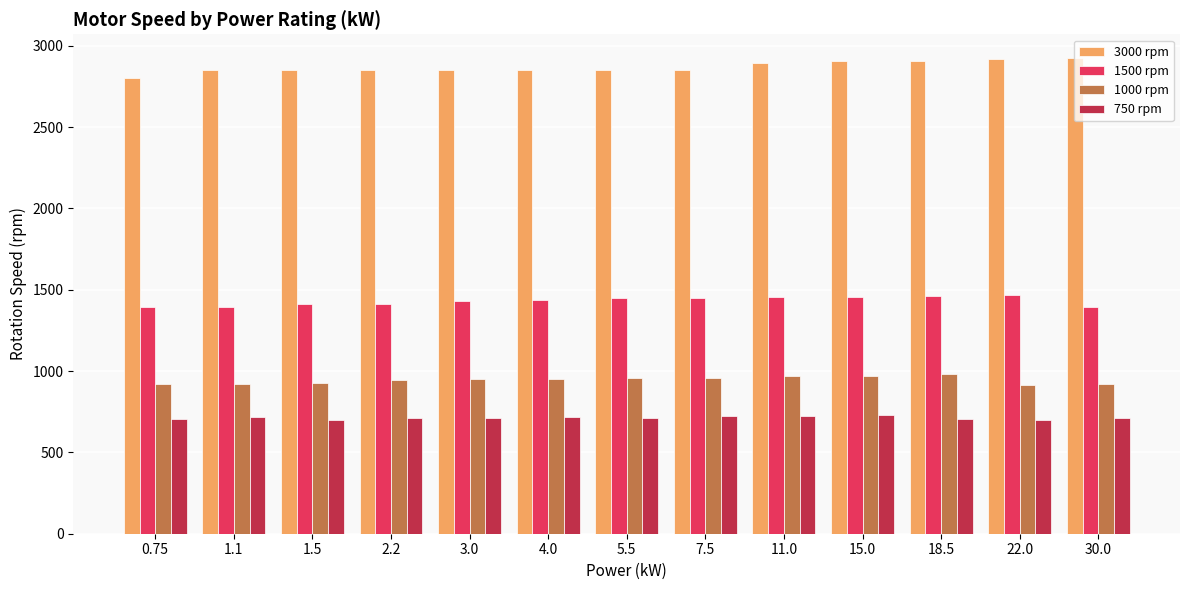

At 22.0, list the series in order from smallest to largest.

750 rpm, 1000 rpm, 1500 rpm, 3000 rpm